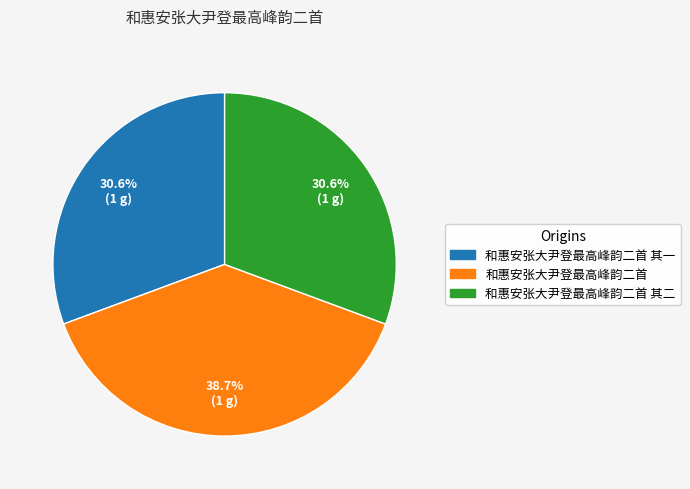

What percentage is NOT represented by 和惠安张大尹登最高峰韵二首 其二?

69.4%